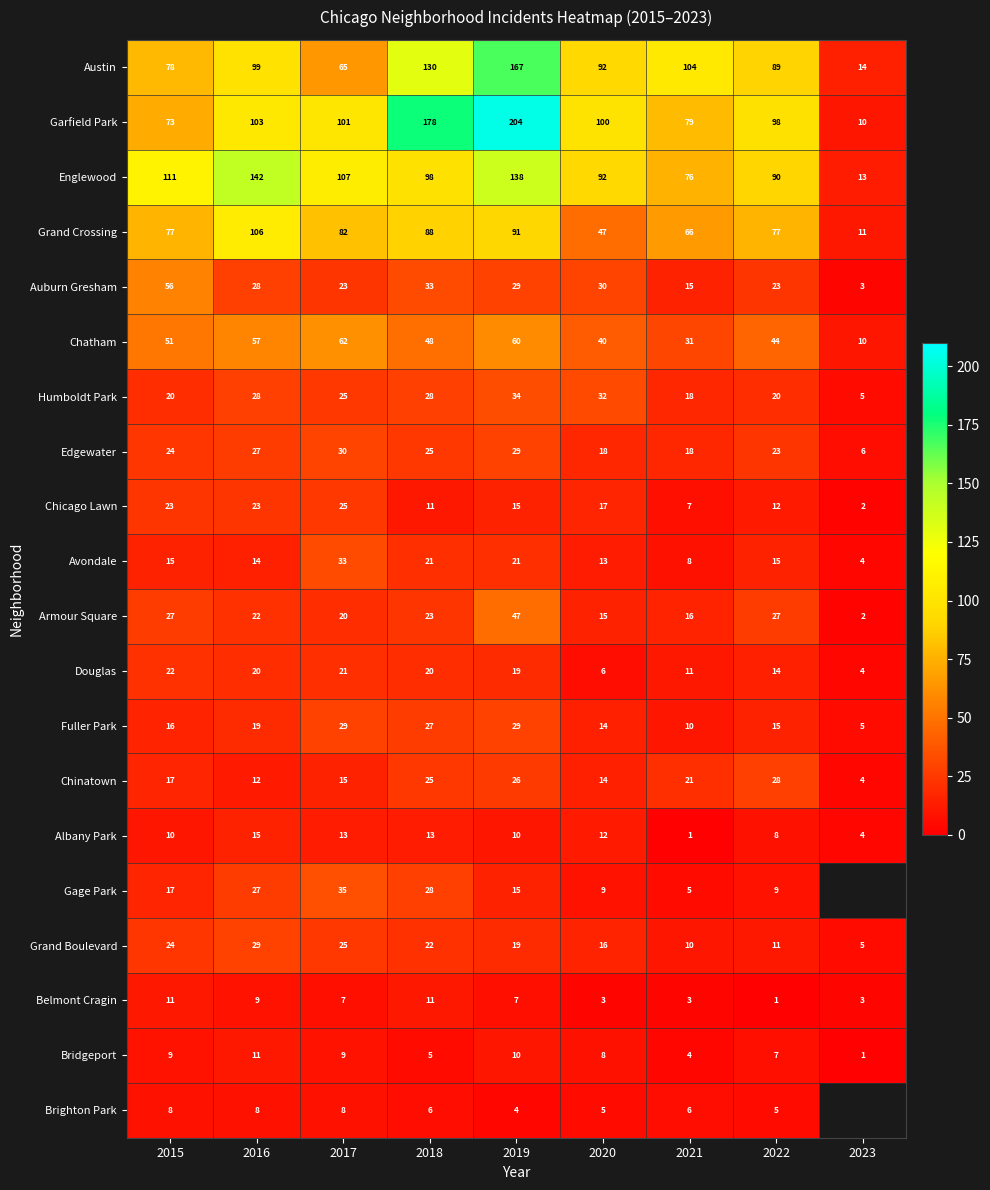

The Avondale series shows 3.4 at 2020. True or false?

False